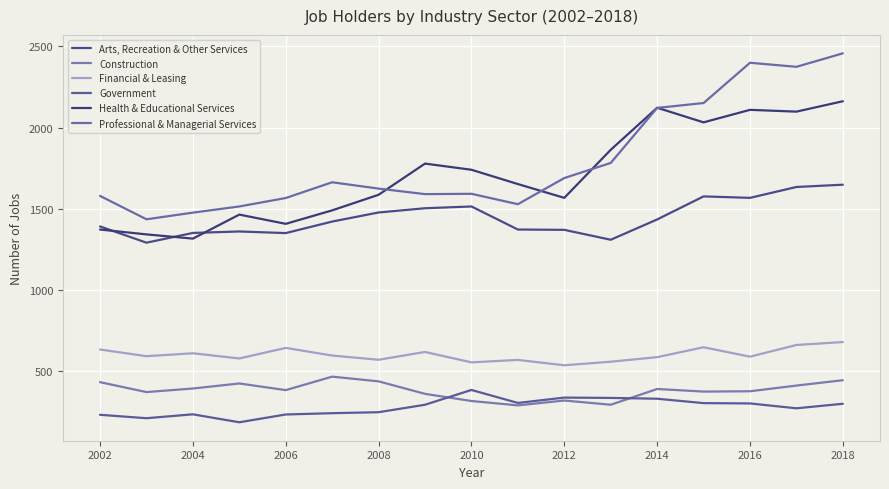

Where does the Financial & Leasing series first go above 592?

2002